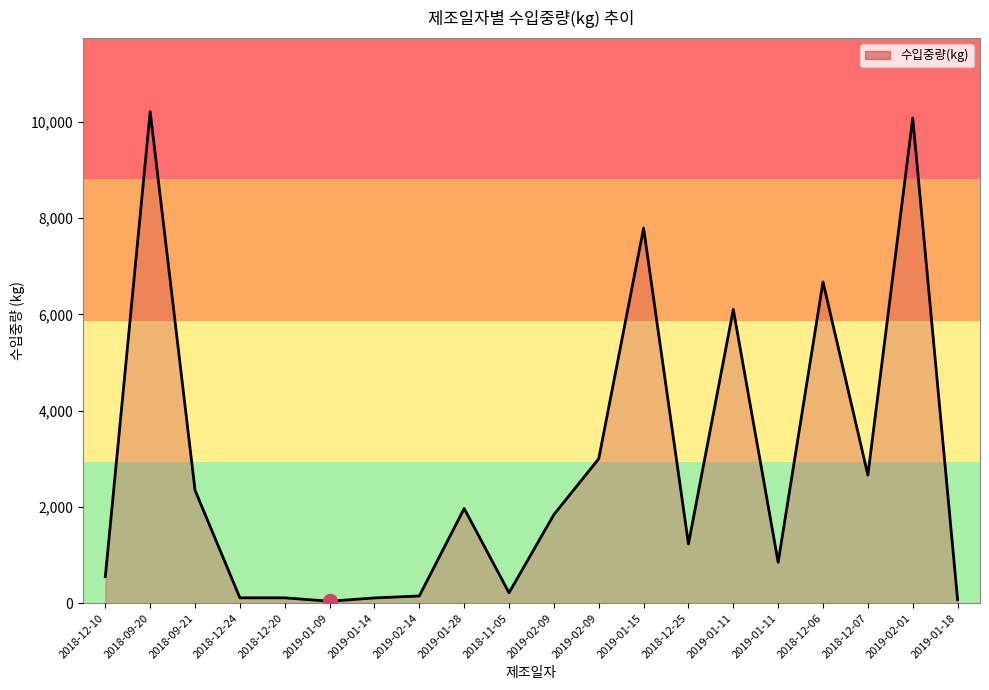

What is the value of the 13th point from the left?

7792